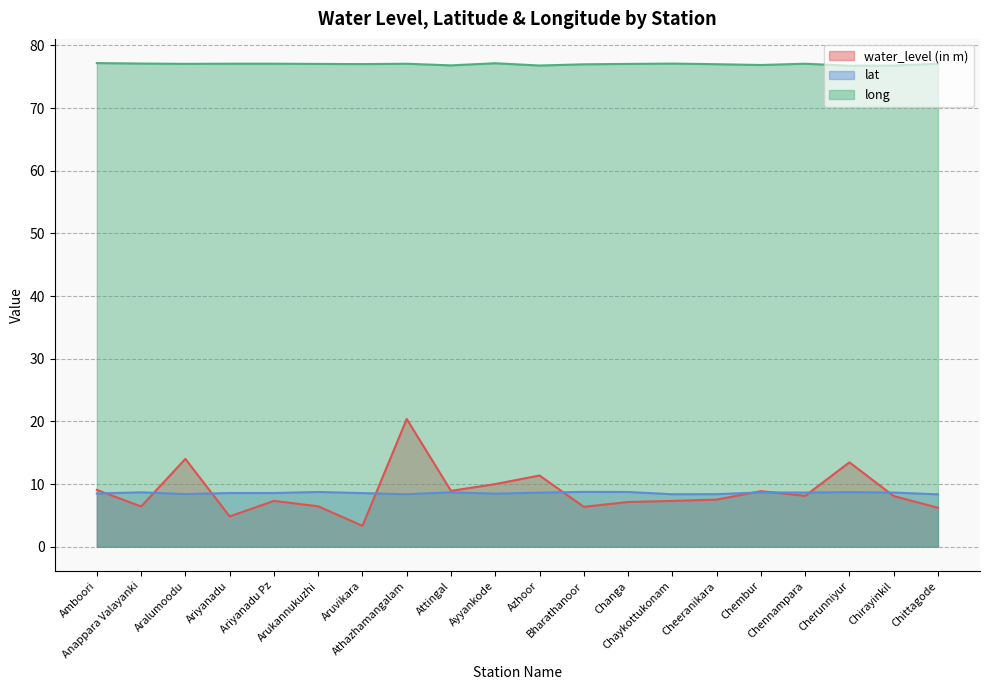

How many categories are shown in the chart?

20